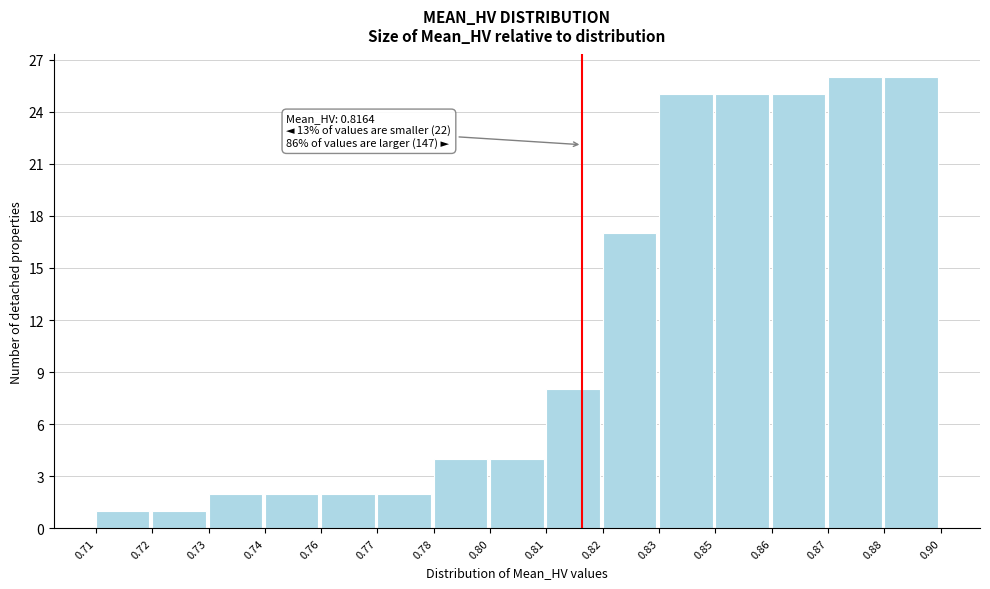

Reading right to left, transcribe all the data shown in this chart.

26	26	25	25	25	17	8	4	4	2	2	2	2	1	1